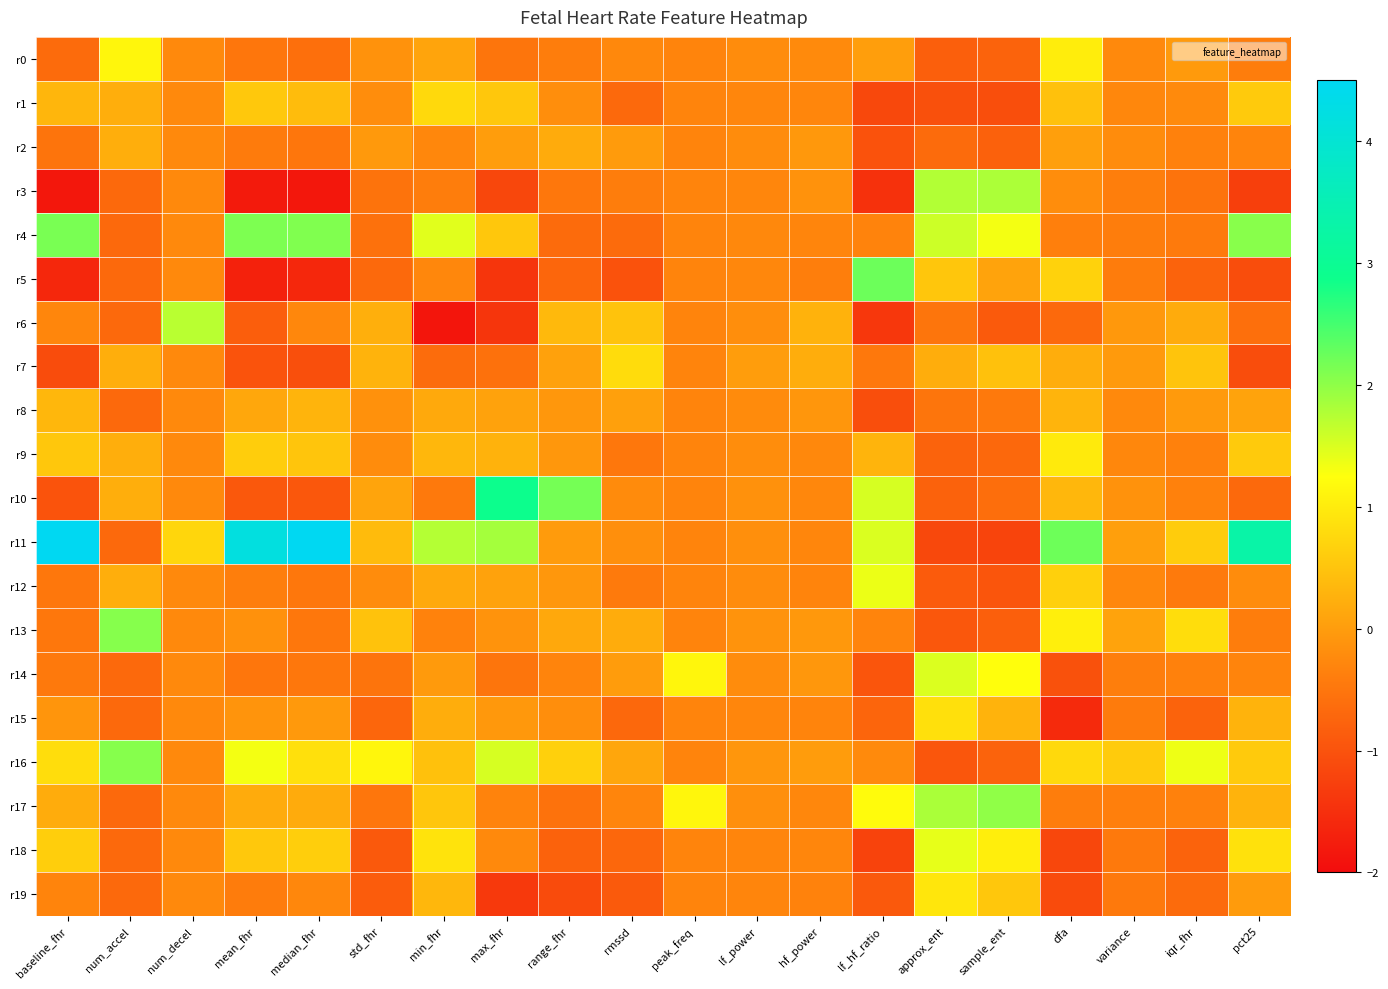

What is the minimum value shown in the chart?

-1.9